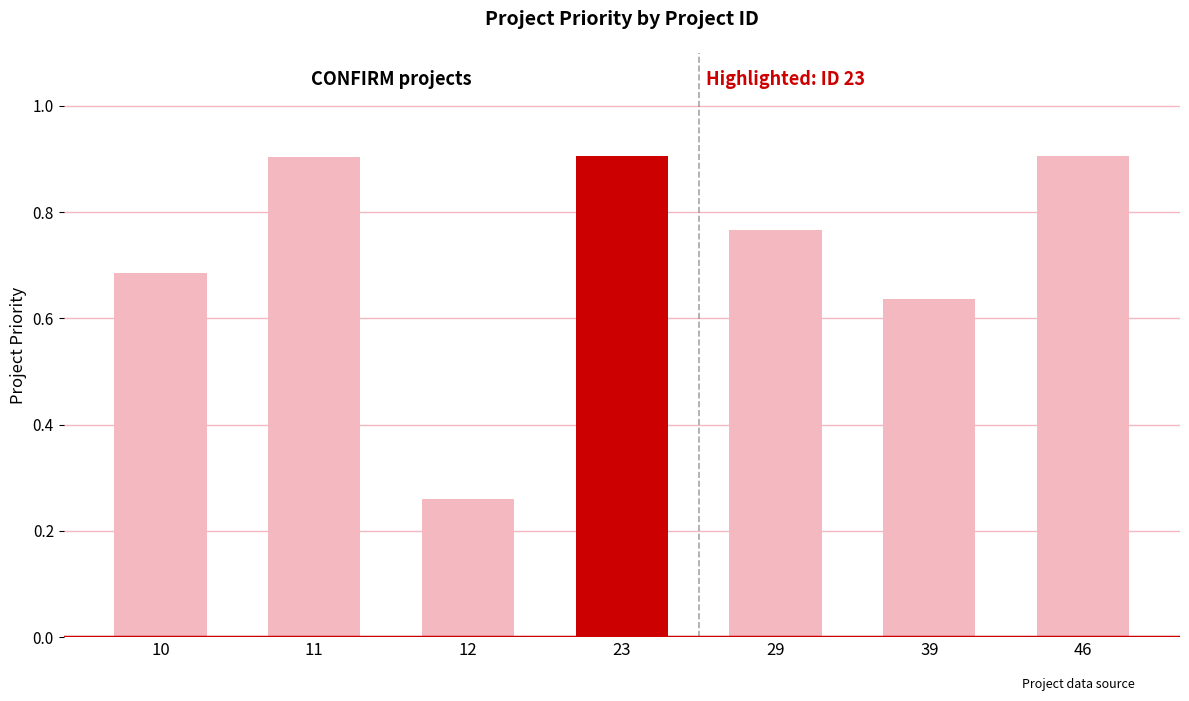

True or false: the data shows 1.5 at 23.

False